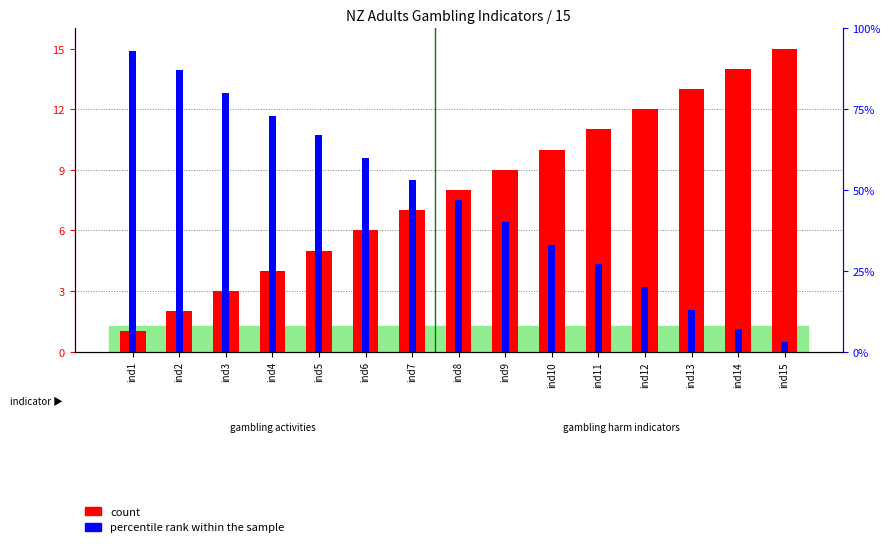

The value of count at ind11 is 11.0. True or false?

True